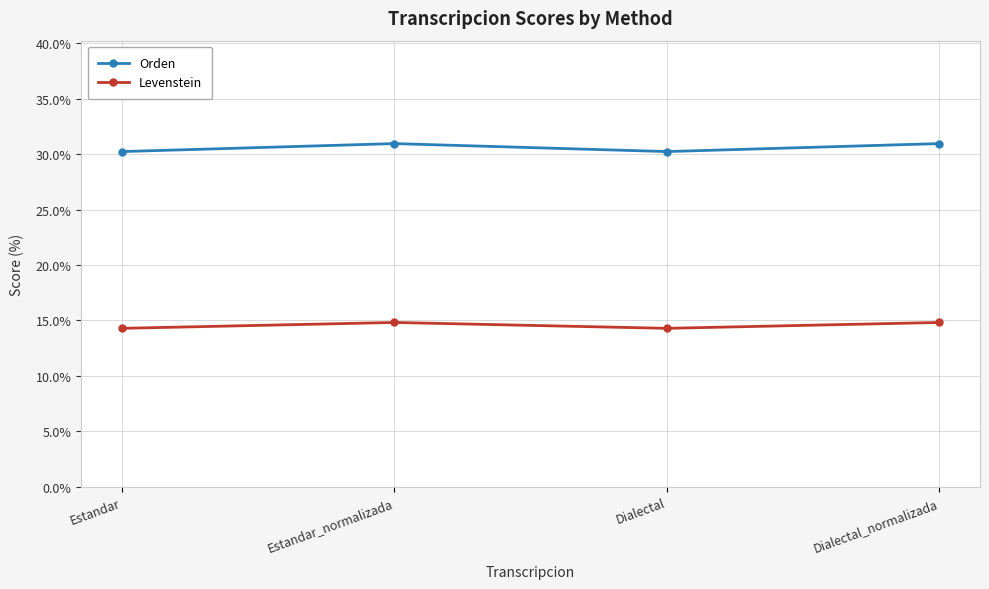

Which series has the widest spread of values?

Orden